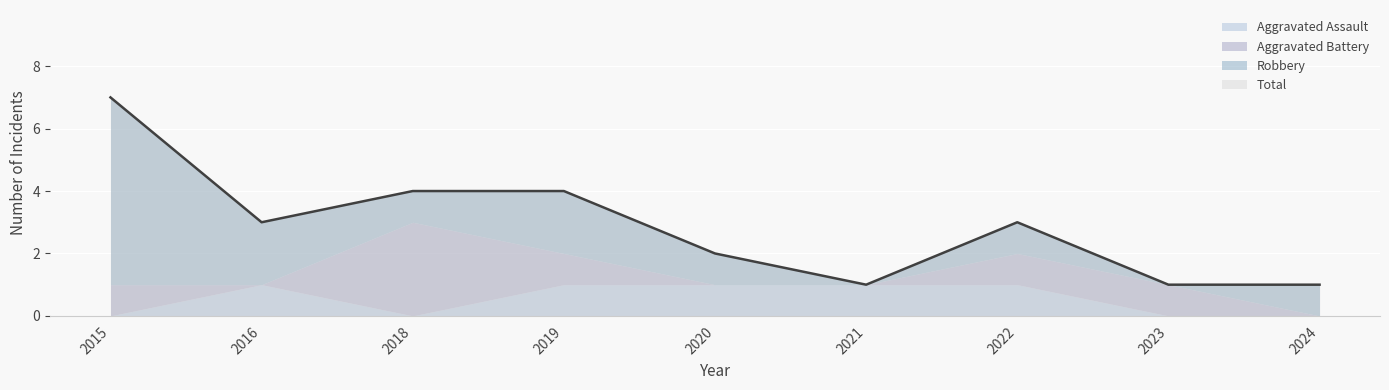

How many interior local valleys does the Aggravated Assault series have?

1